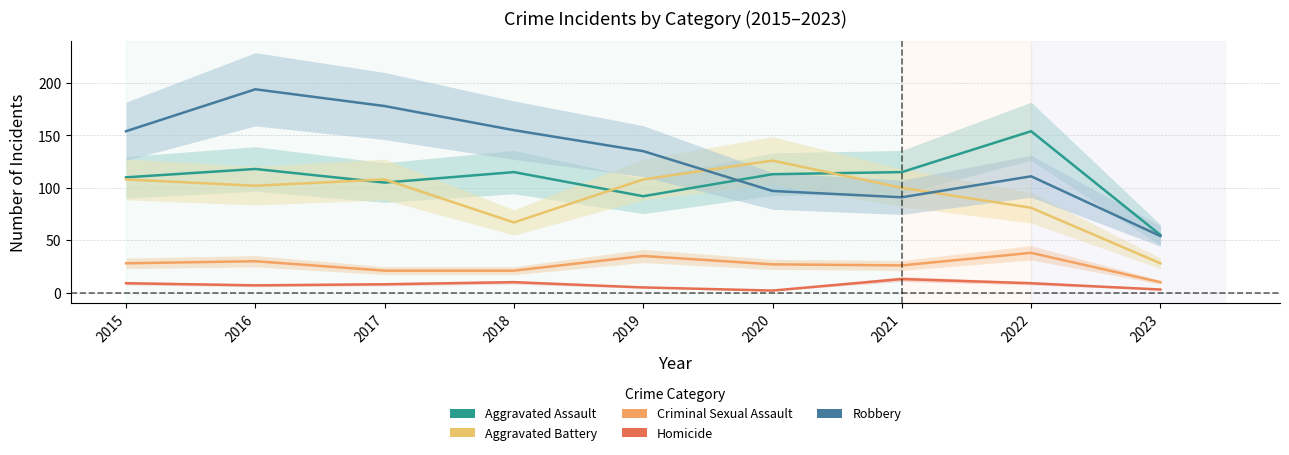

Where does the Aggravated Assault series first go above 113?

2016